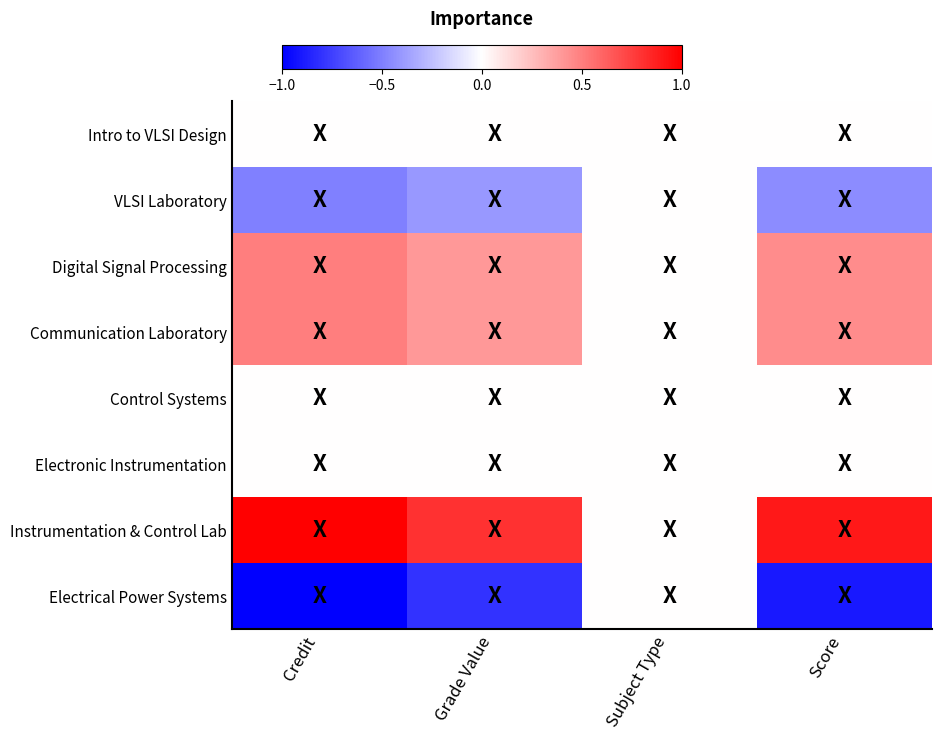

What is the spread (max minus min) of values at Score?

1.8